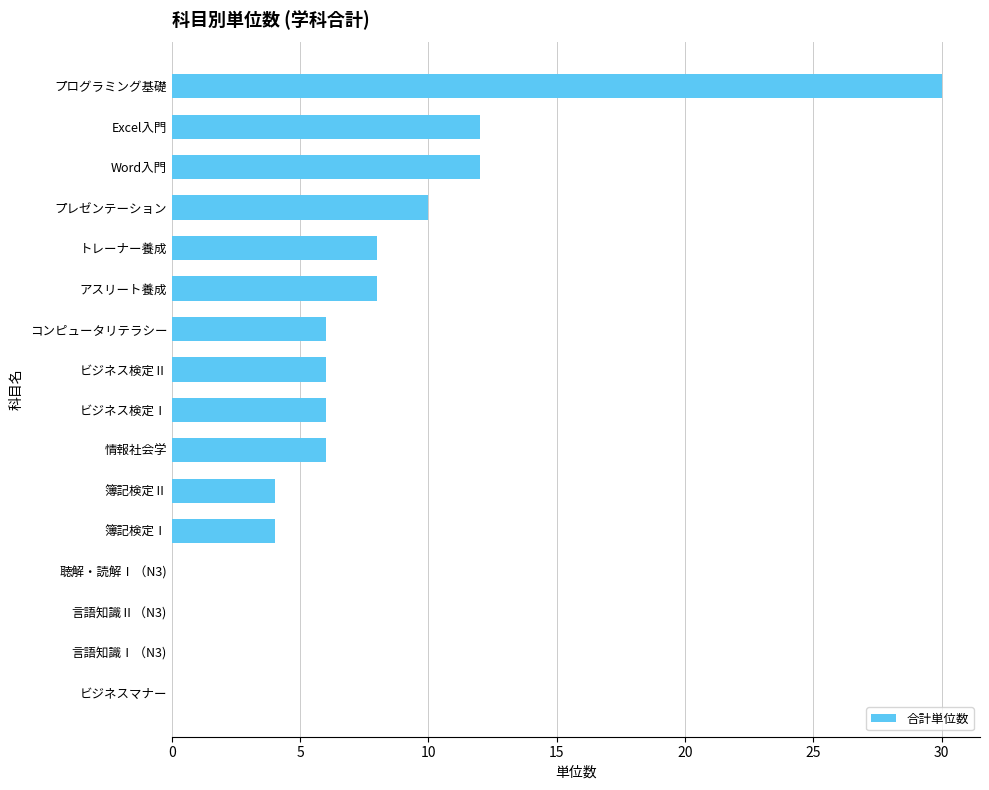

At which category does the chart reach its peak across all series?

プログラミング基礎